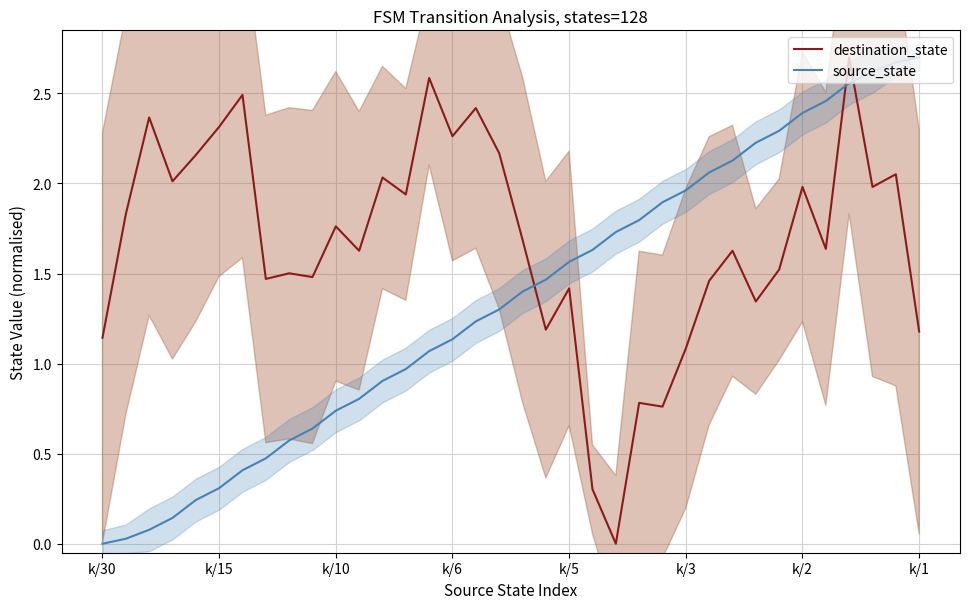

What is the maximum value for source_state?

2.7